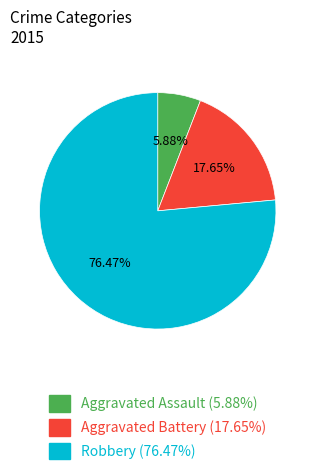

Which slice is the largest?

Robbery